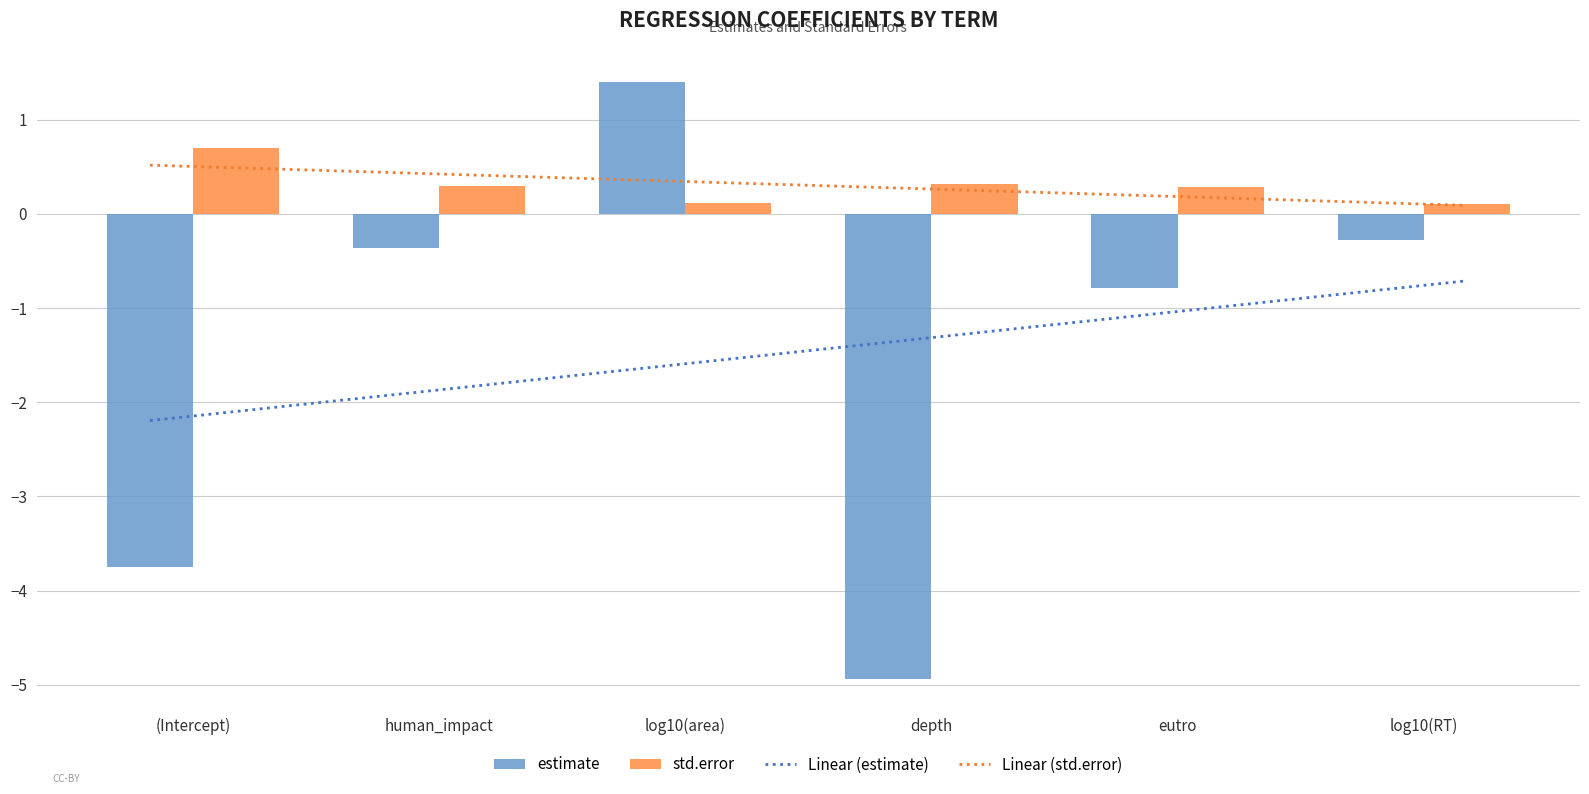

What is the spread (max minus min) of values at log10(area)?

1.3